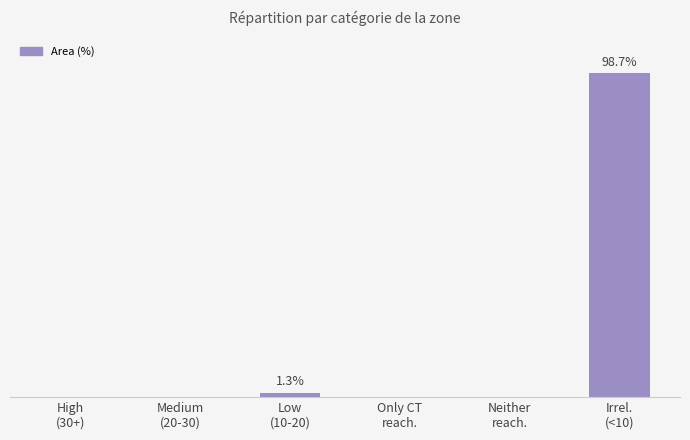

Are the bars grouped side by side (vs. stacked)?

No